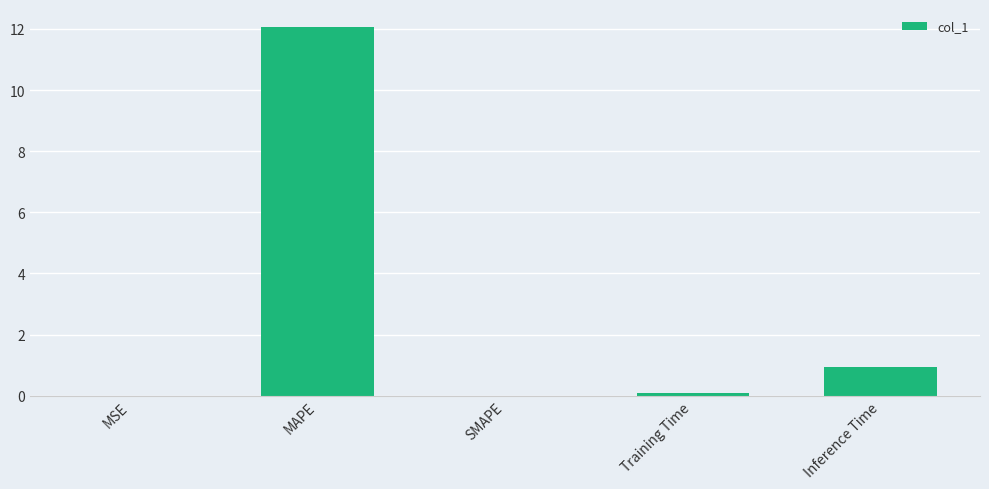

What is the greatest value displayed?

12.1